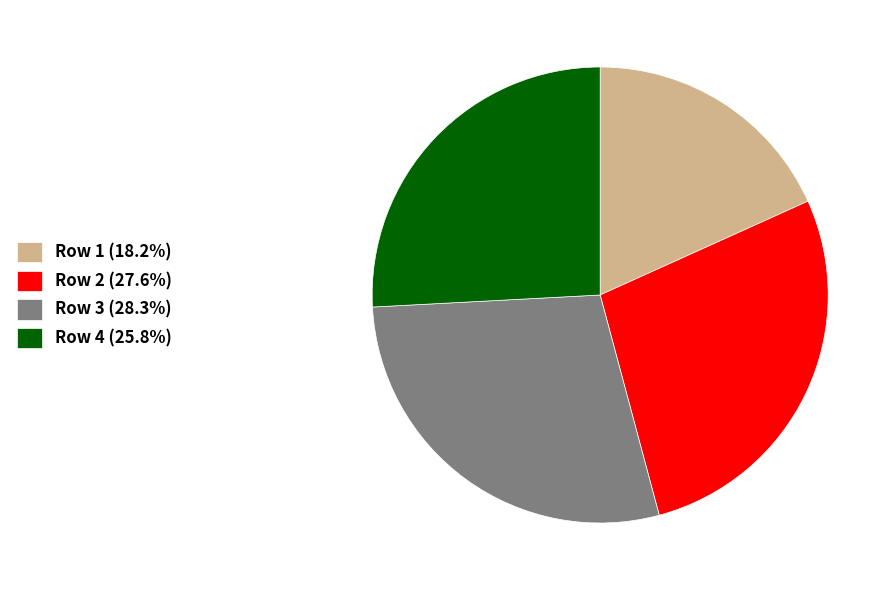

Is the sum of Row 4 (25.8%) and Row 2 (27.6%) greater than half?

Yes